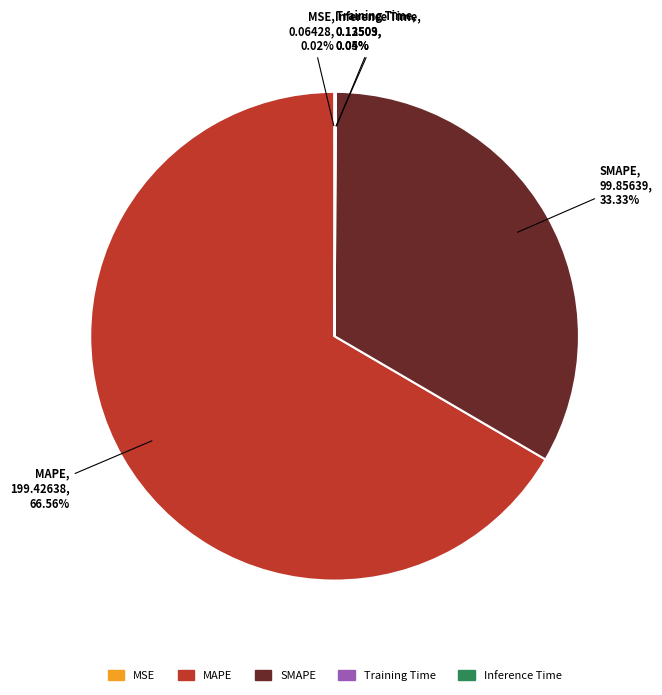

Which category has the biggest portion of the pie?

MAPE